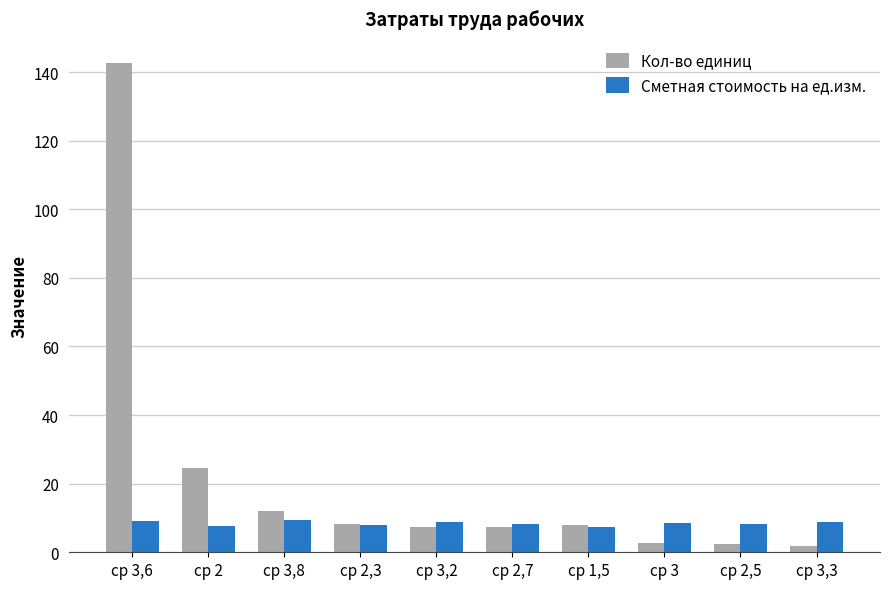

What is the value of the Кол-во единиц bar at the 8th from the left?

2.6